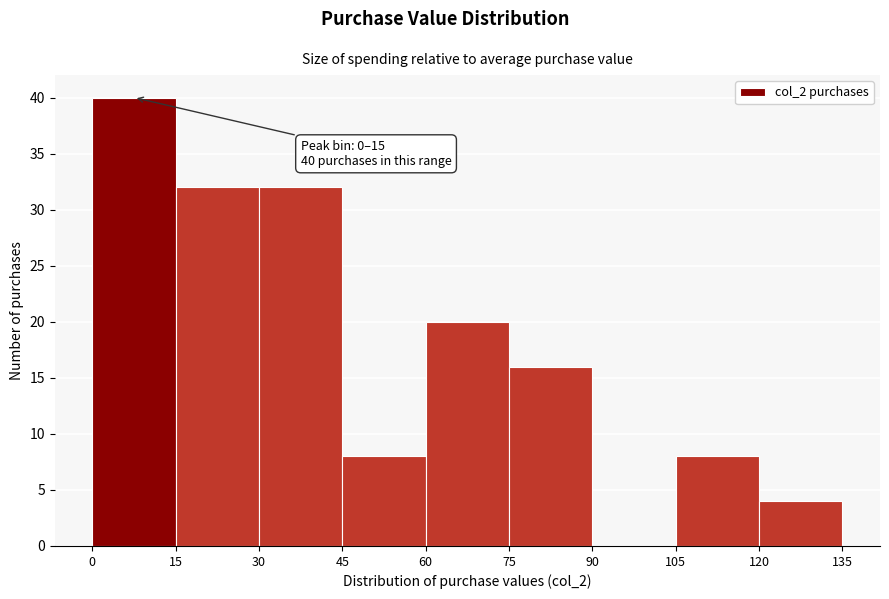

Which range on the x-axis has the tallest bar?

0 to 15